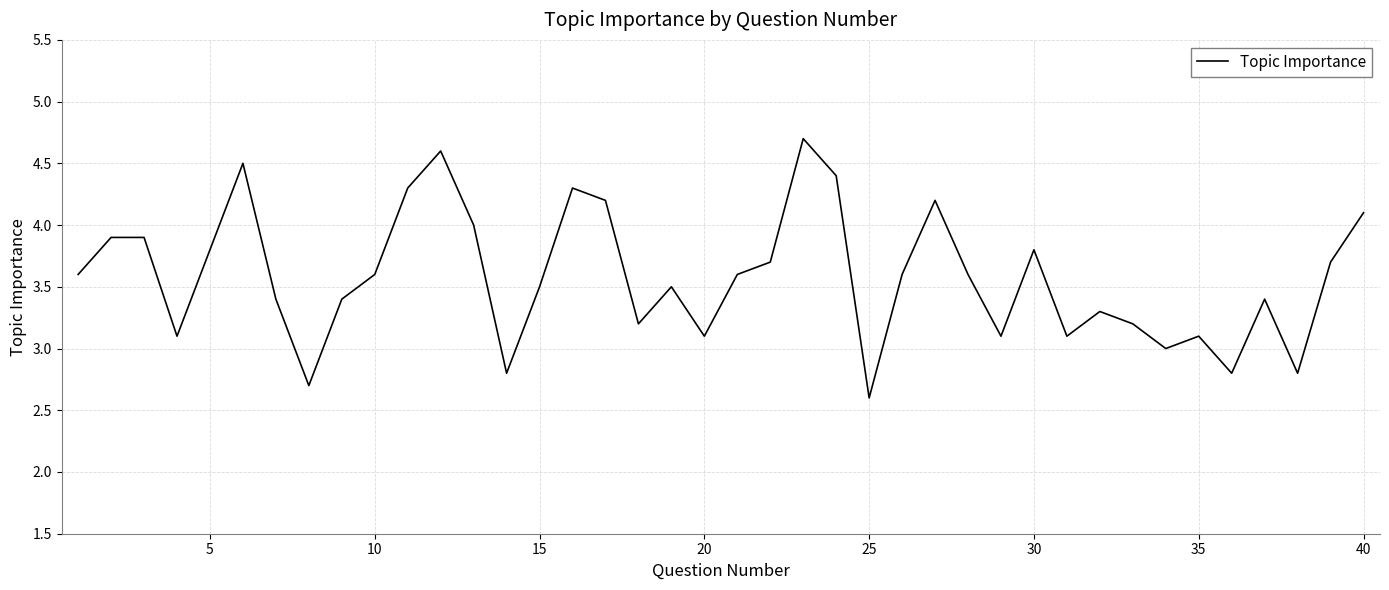

True or false: the data has more than 1 interior local peaks.

True